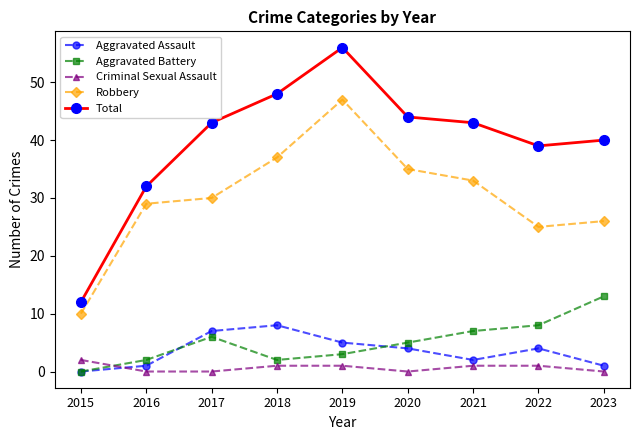

In Aggravated Assault, how many points are higher than both neighbors (excluding endpoints)?

2